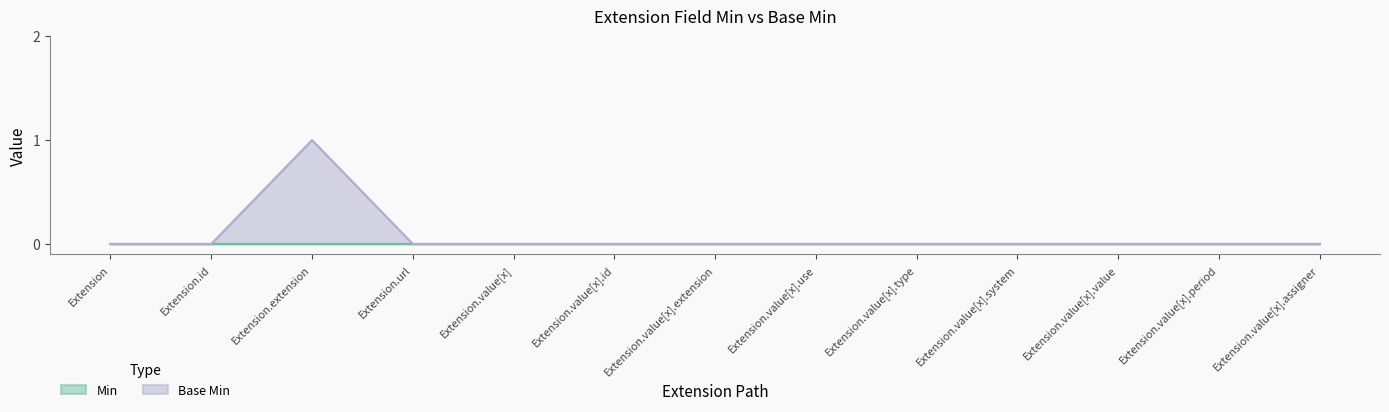

What is the difference between the maximum and second lowest values?

1